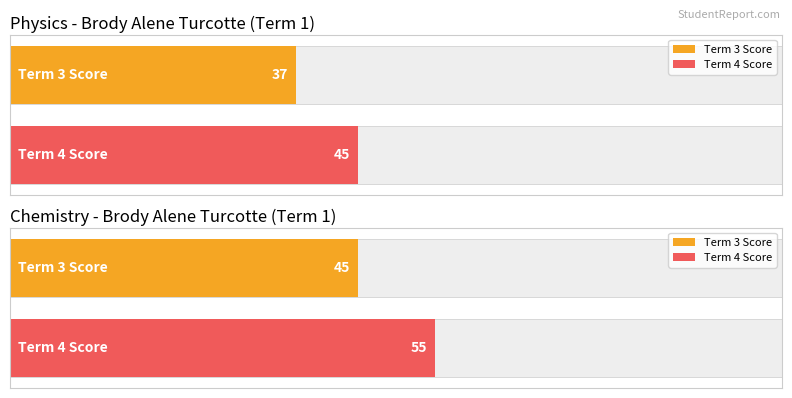

Rank the series by their maximum value, from lowest to highest.

TERM 3, TERM 4